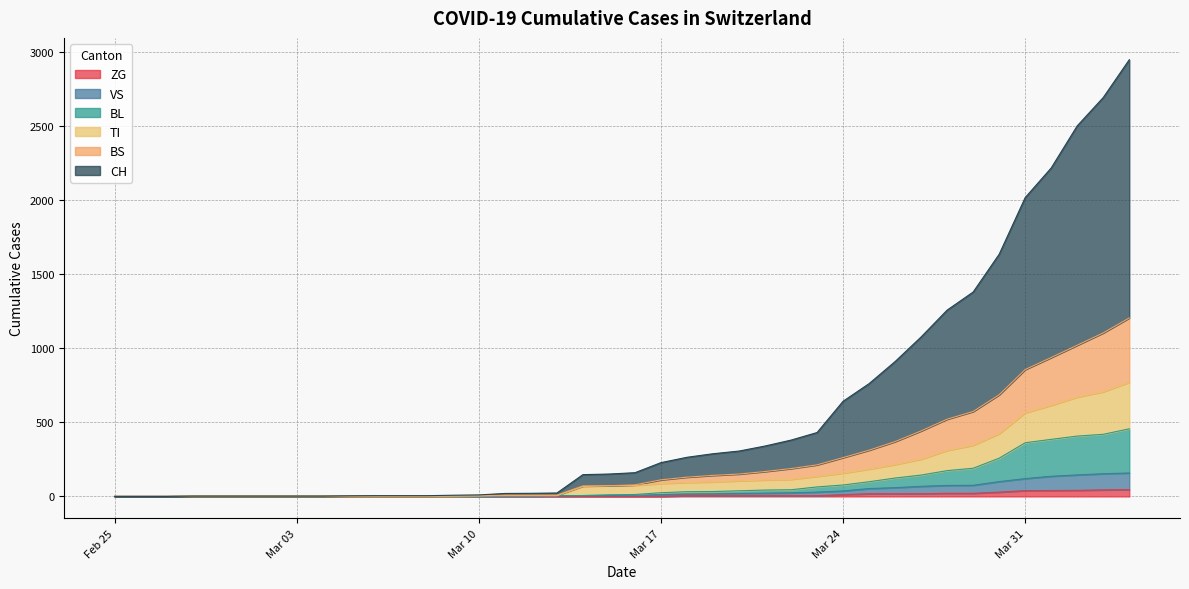

What is the greatest value displayed?

2946